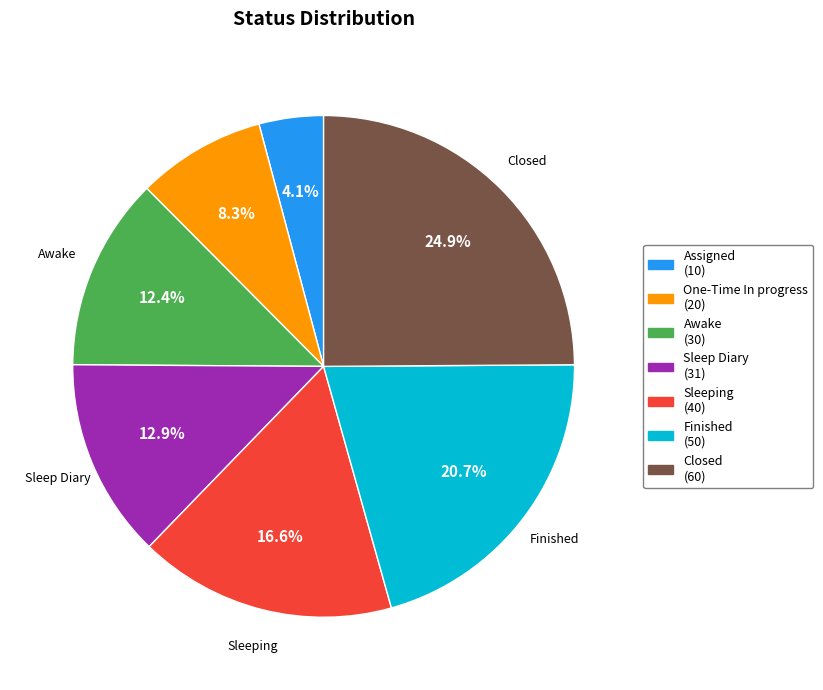

True or false: Sleeping accounts for 17% of the total.

True